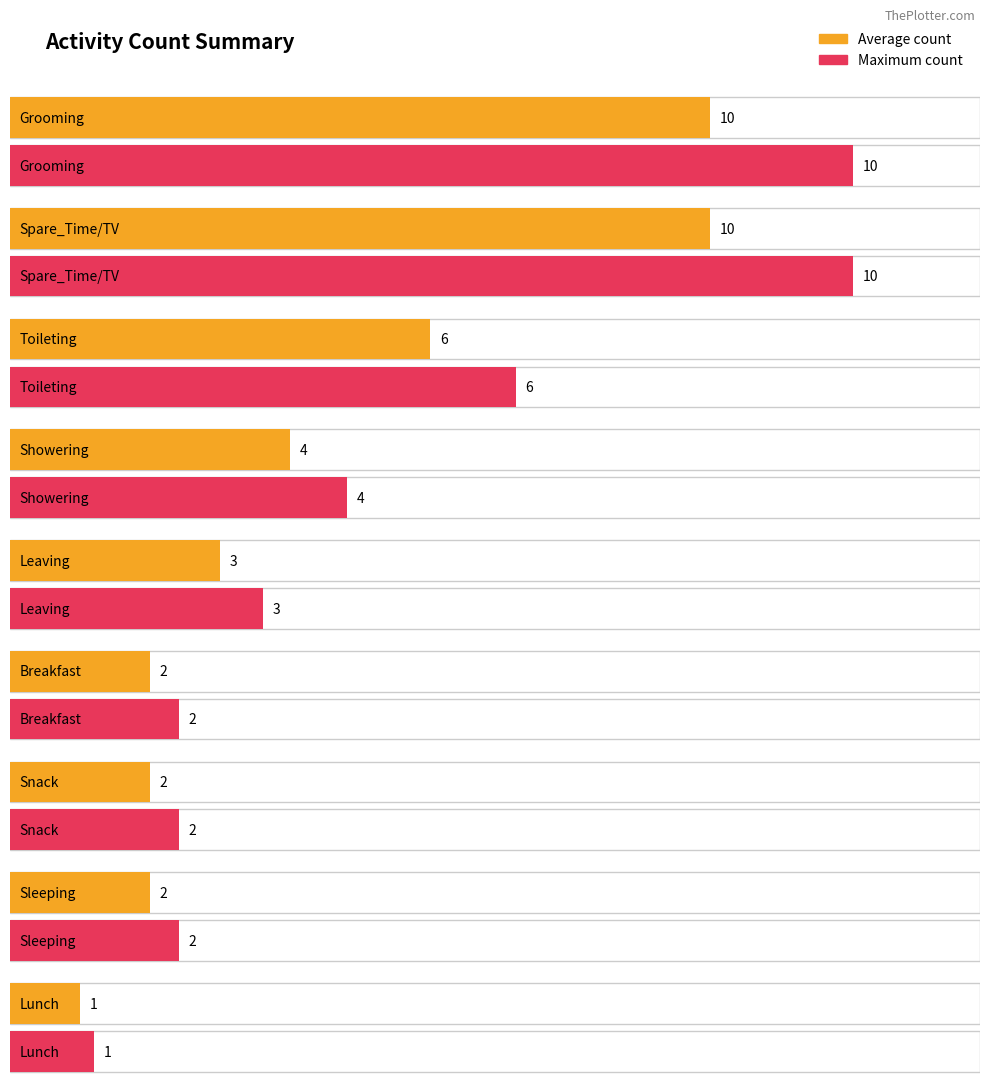

Does the chart contain stacked bars?

No